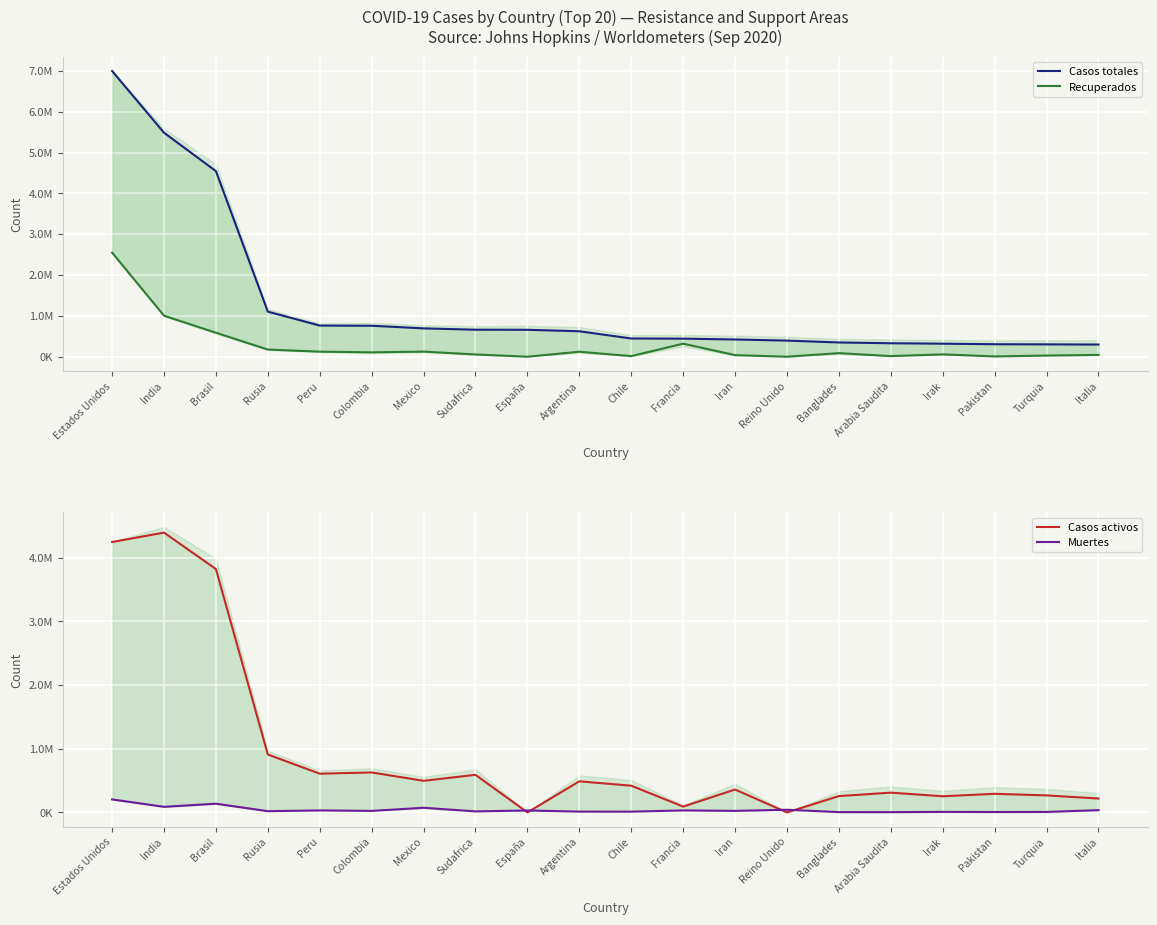

Is it true that Casos activos equals 607837 at Peru?

True